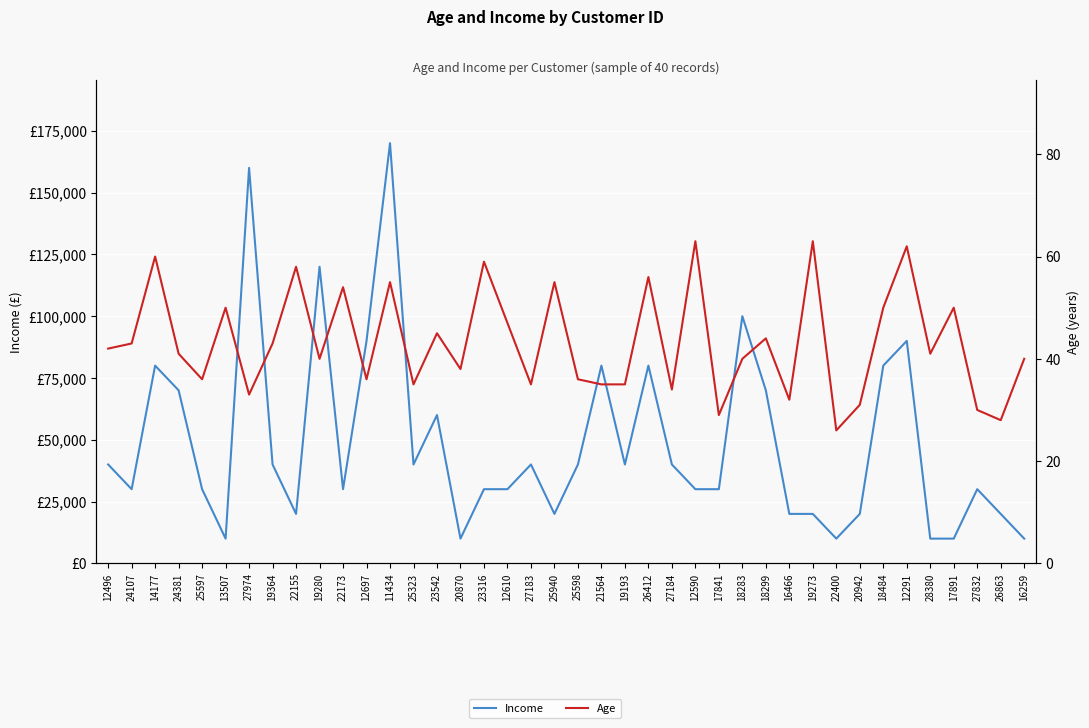

What is the value of the Income point at the 7th from the left?

160000